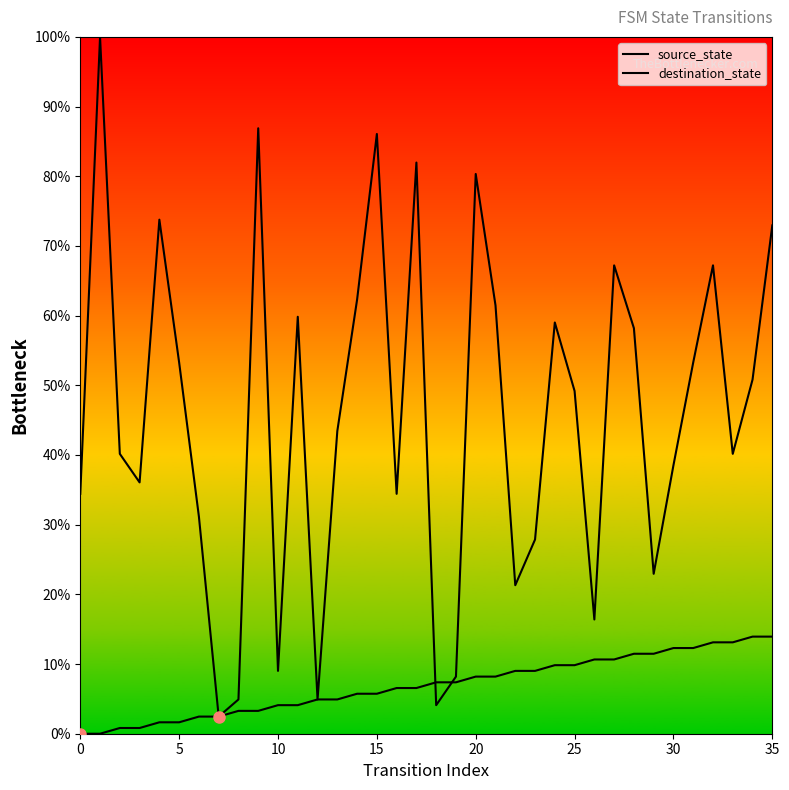

Does the chart display data point markers on the line(s)?

No